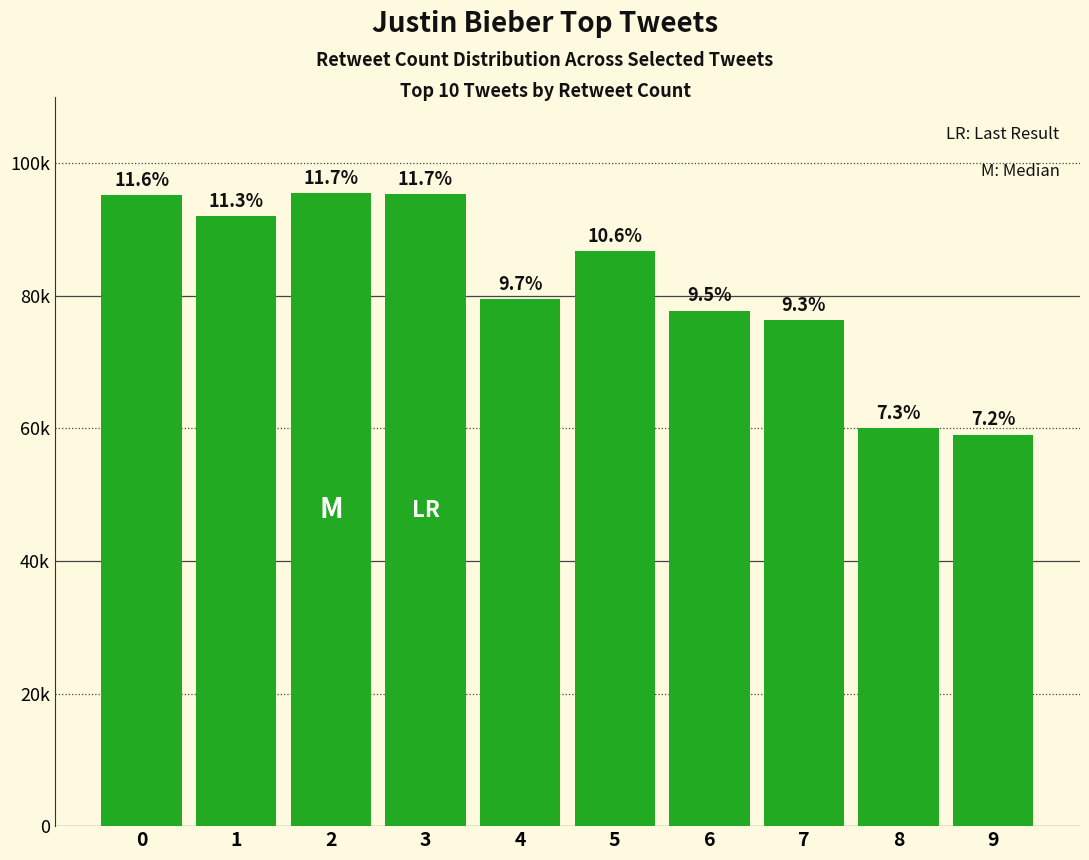

True or false: the data shows 117687 at 7.

False